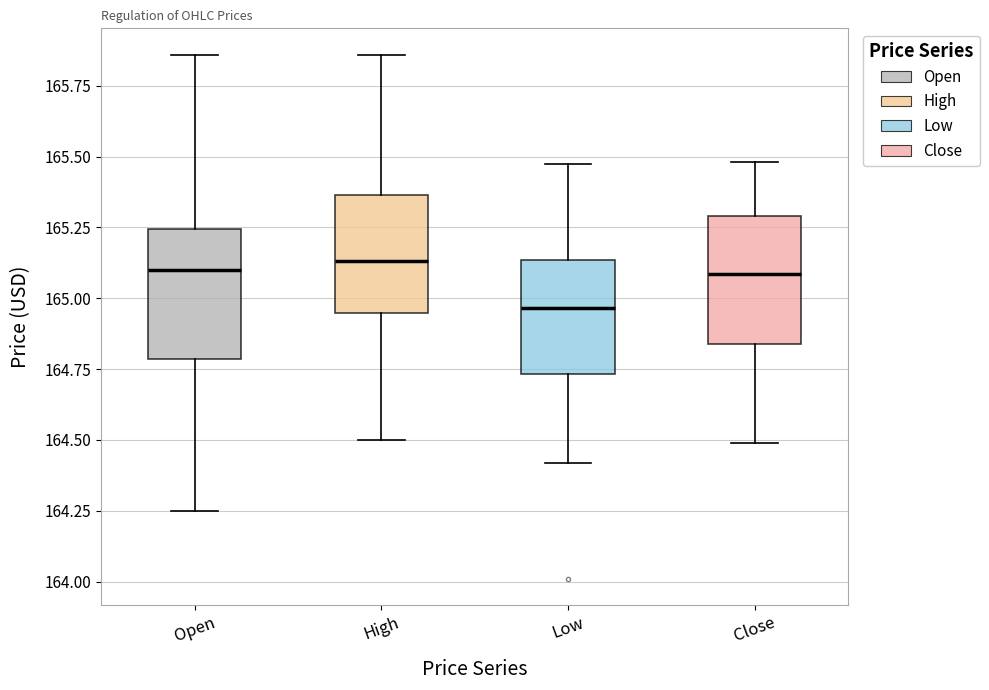

Where does the upper whisker of the box for Low end on the y-axis? The values are not printed on the chart, so give them approximately, as read against the axis.

165.50